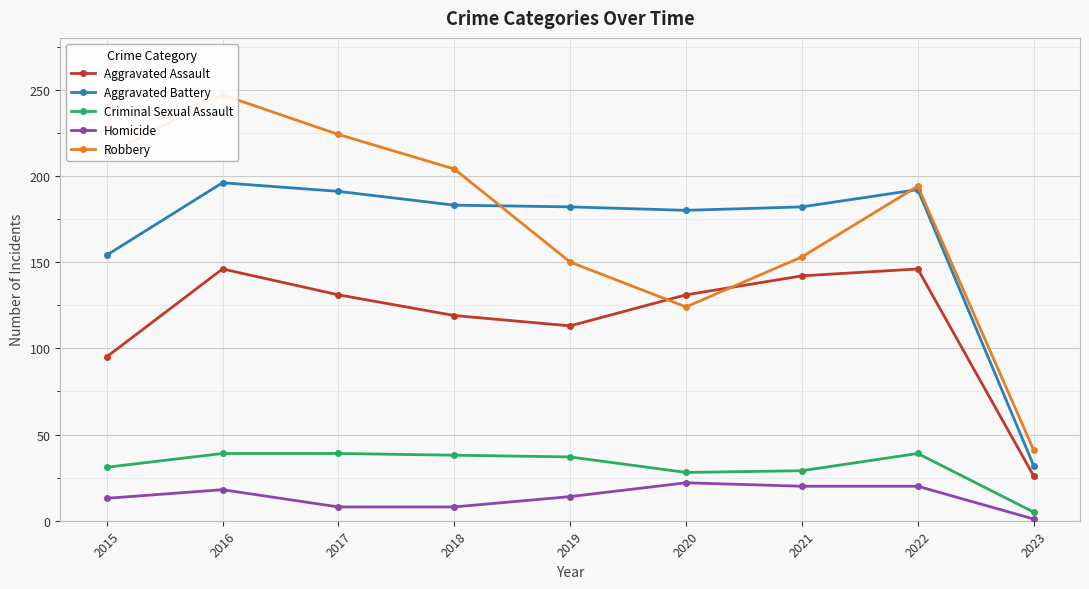

True or false: Aggravated Battery has a value of 182 at 2019.

True